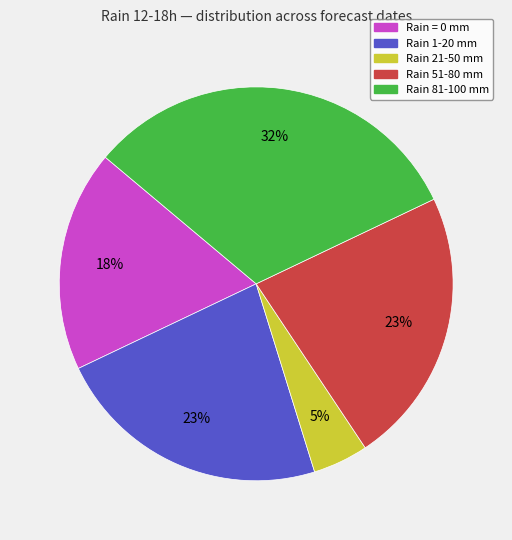

To the nearest percent, what is the average slice percentage?

20%